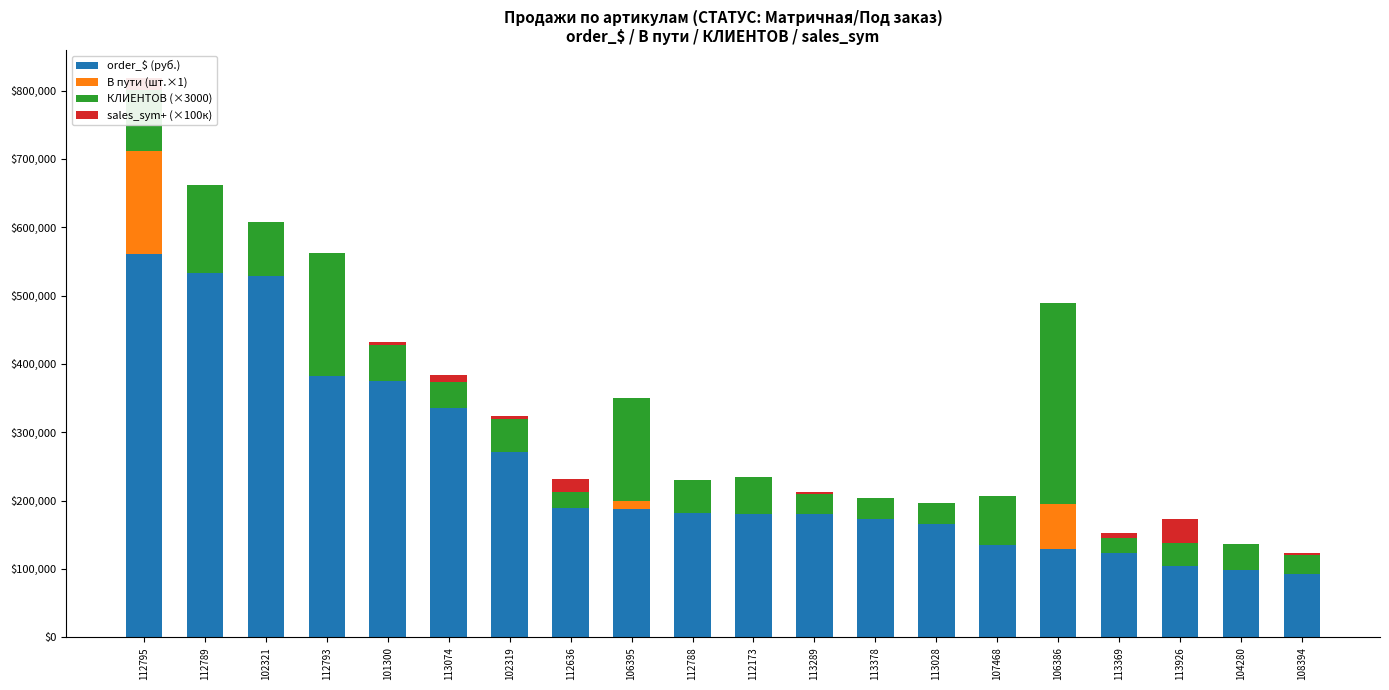

True or false: order_$ (руб.) has a value of 191805.9 at 113369.

False